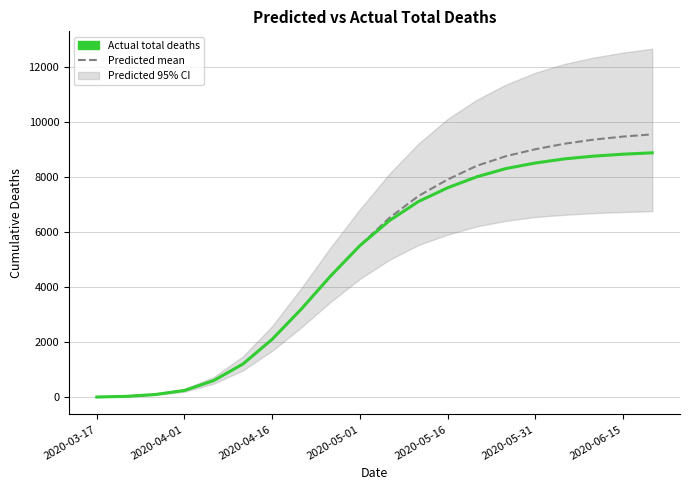

How many data points does each series have?

20